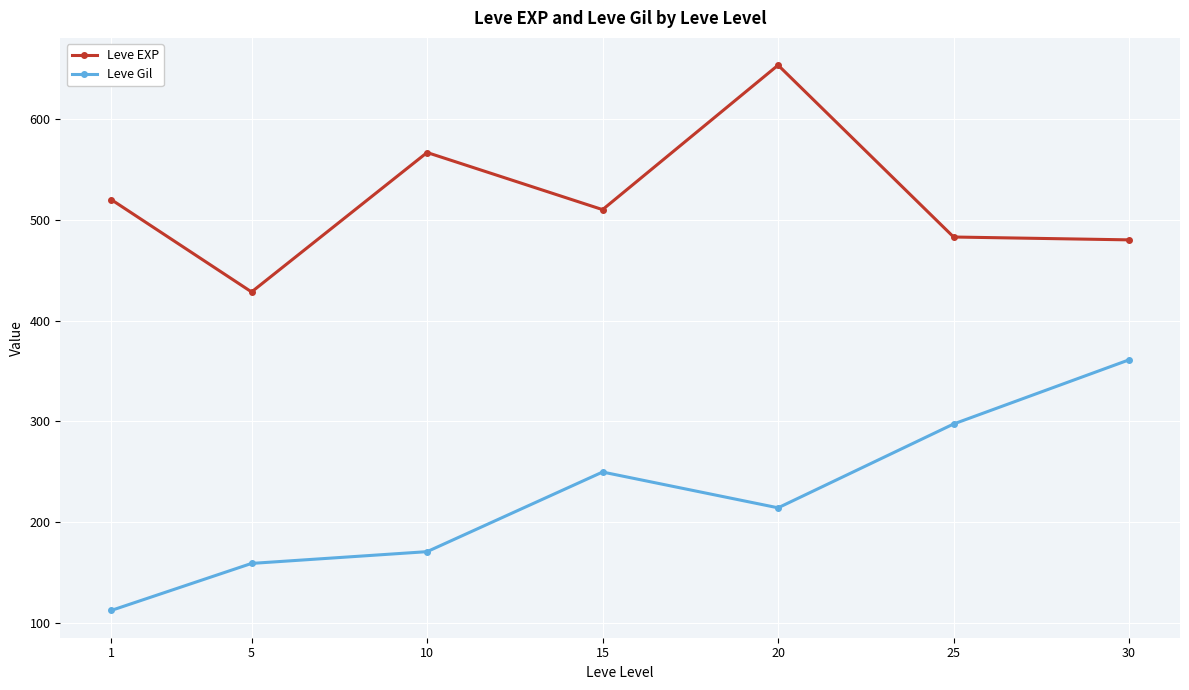

At how many categories does at least one series exceed 363?

7